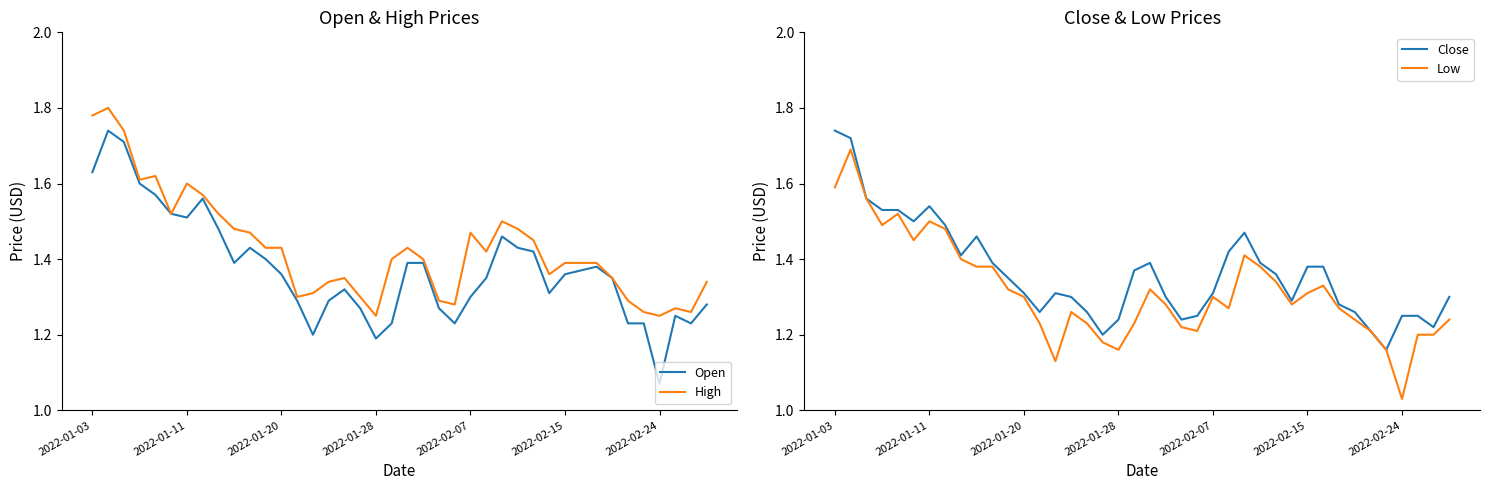

Rank the series at 29 from lowest to highest value.

Low, Close, Open, High